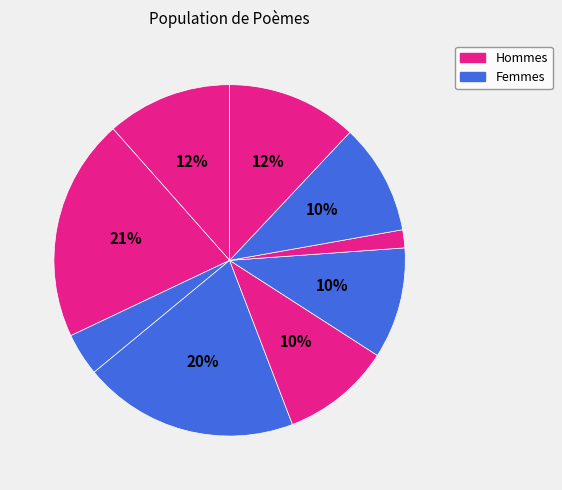

How many segments does this pie chart have?

9